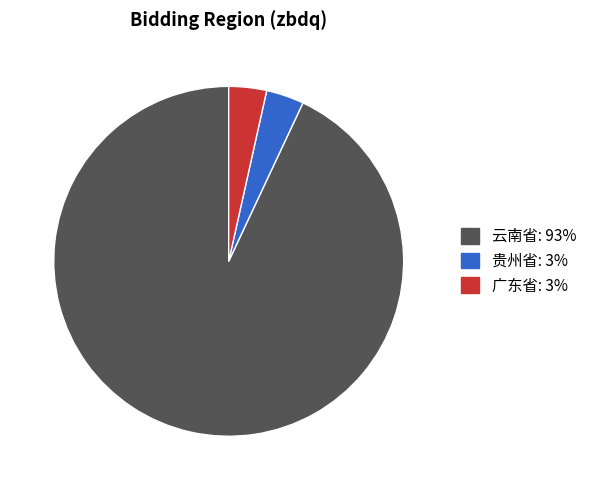

Is there any slice that represents more than half of the pie?

Yes